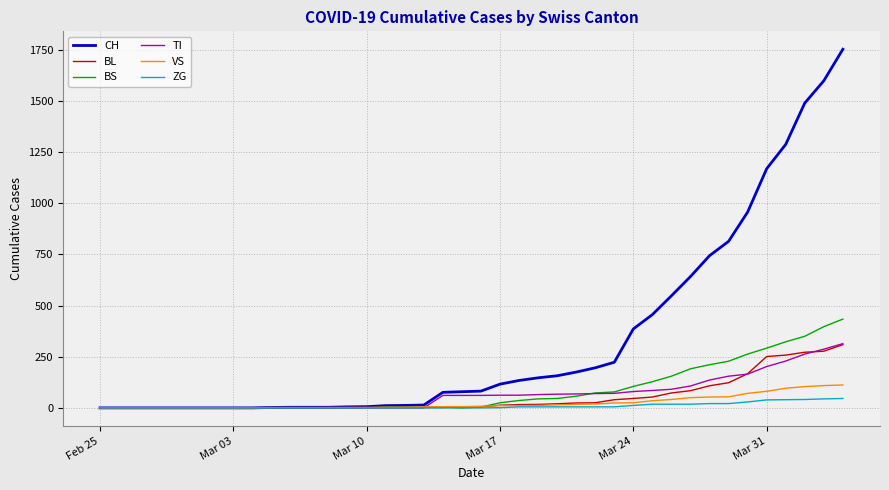

What is the highest value of the TI series?

314